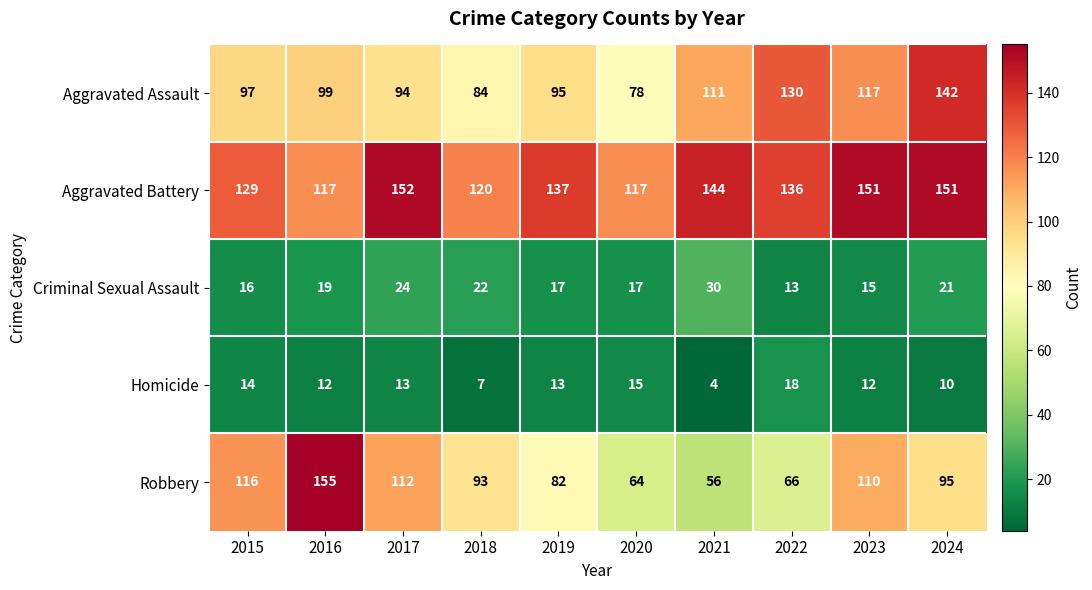

What is the difference between the Criminal Sexual Assault values at 2024 and 2022?

8